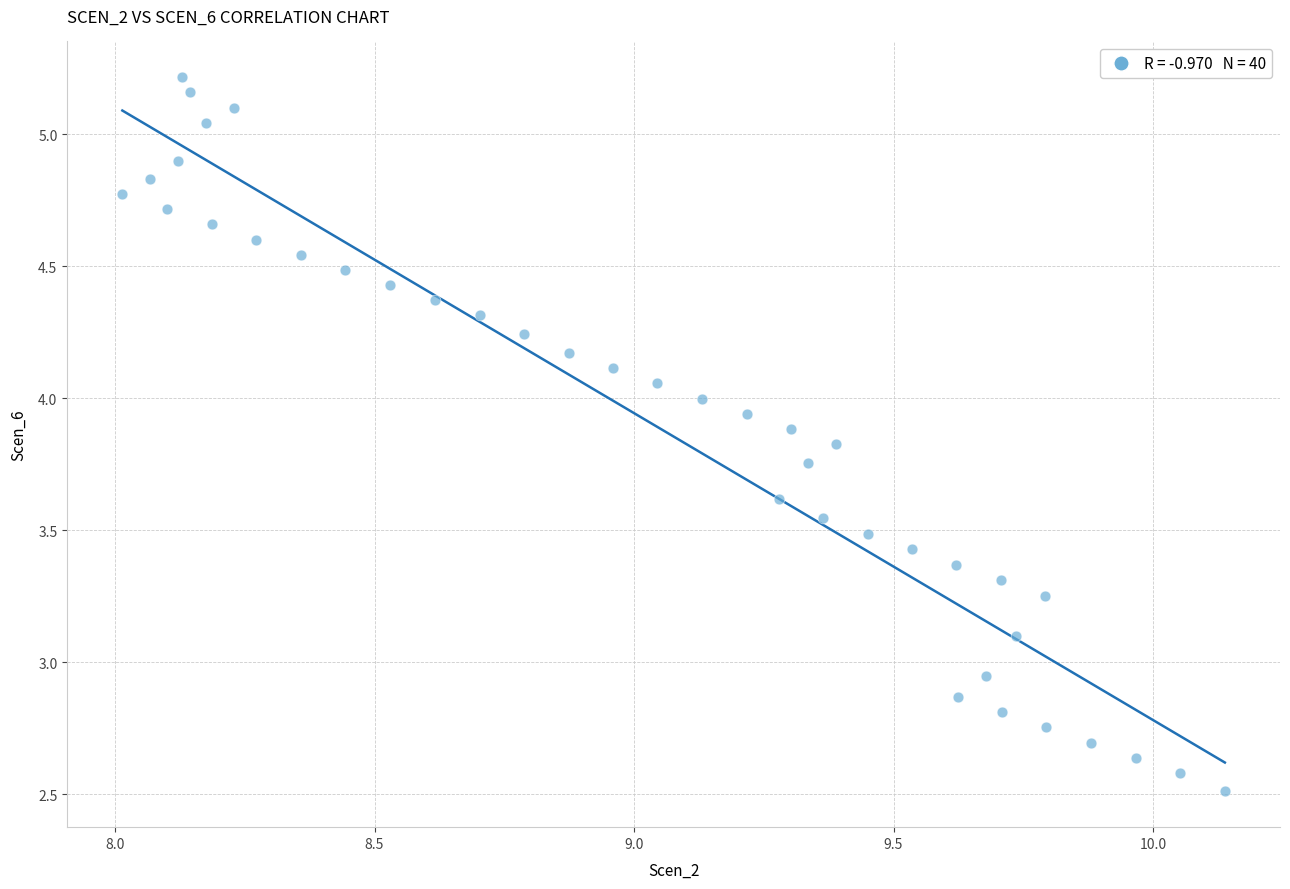

What is the range of Y values (max minus min)?

2.7